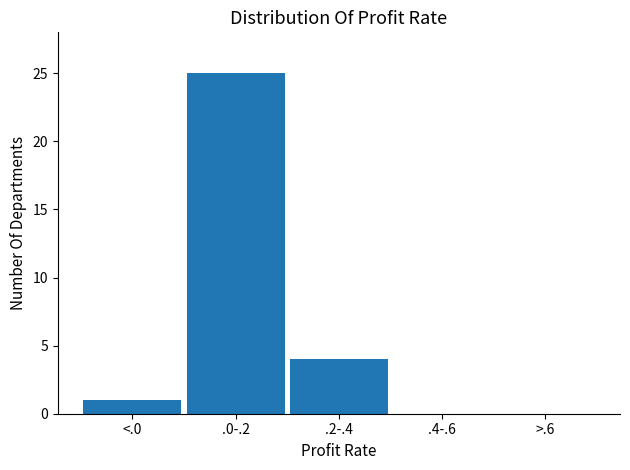

Reading right to left, list all the values displayed in this chart.

>.6=0	.4-.6=0	.2-.4=4	.0-.2=25	<.0=1